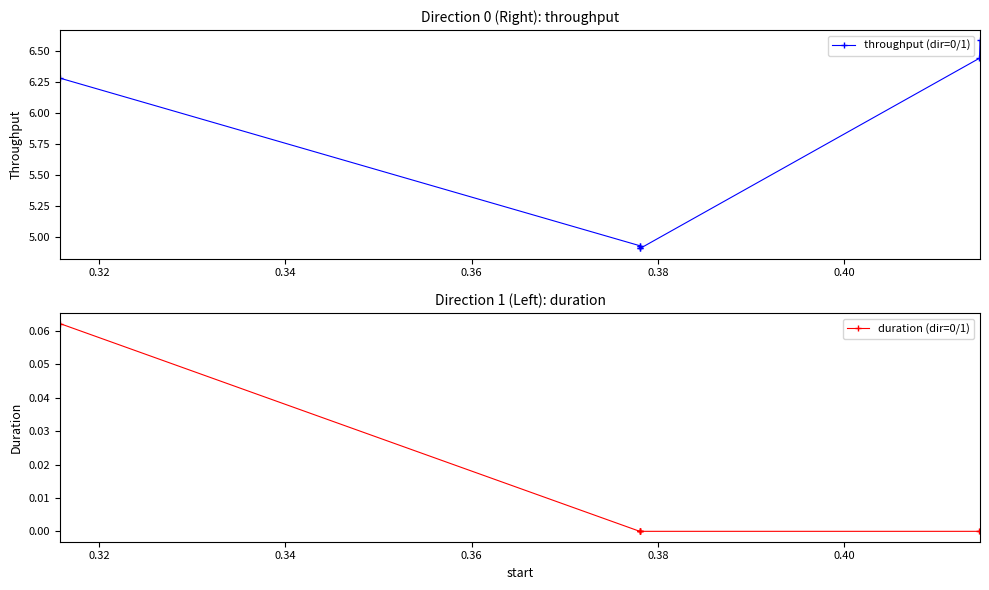

True or false: duration (dir=0/1) has more than 2 points higher than both neighbors.

False